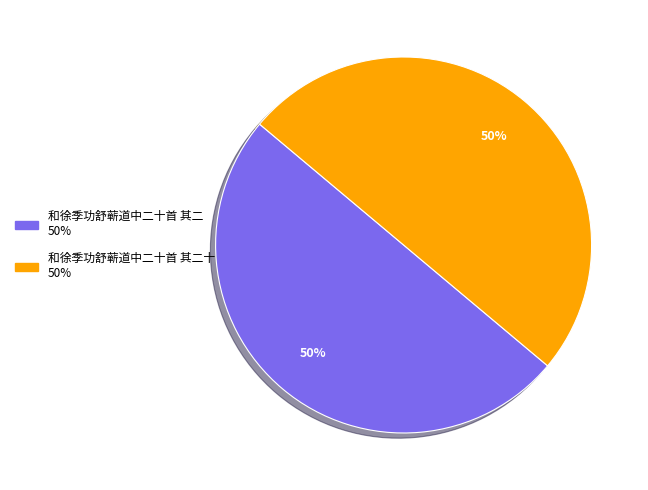

Which category has the smallest portion of the pie?

和徐季功舒蕲道中二十首 其二十